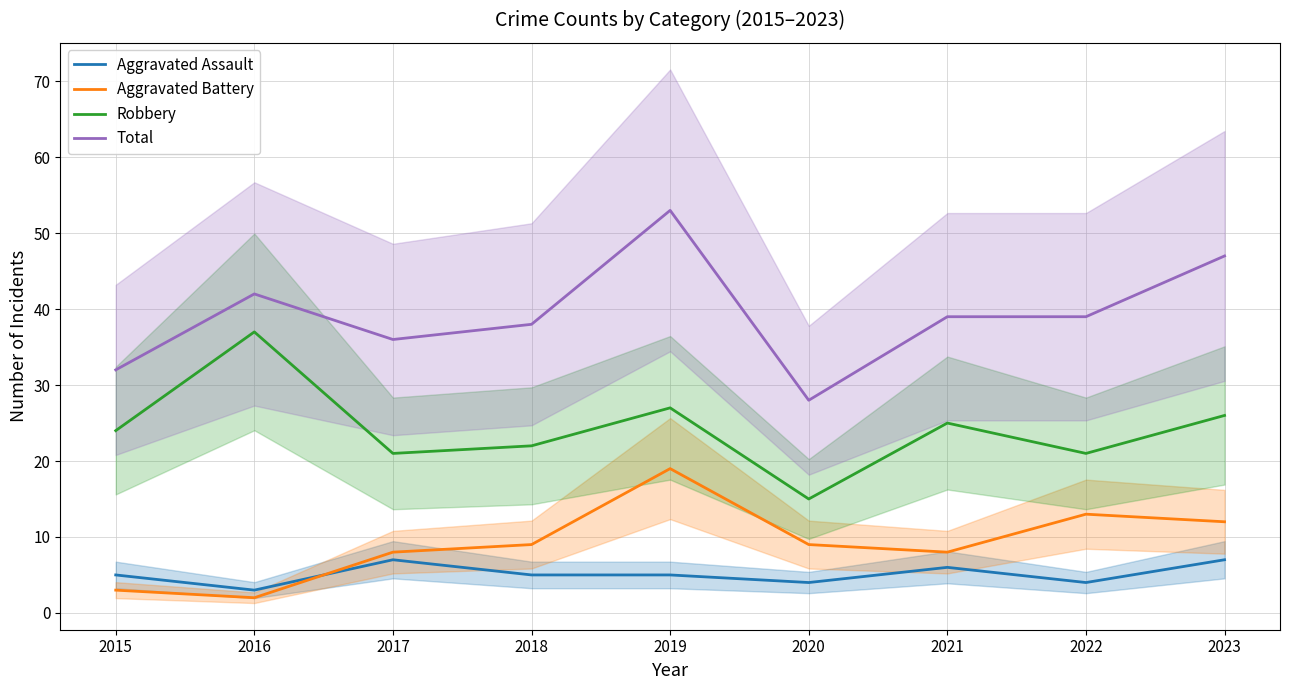

True or false: Aggravated Battery and Aggravated Assault cross at least once.

True